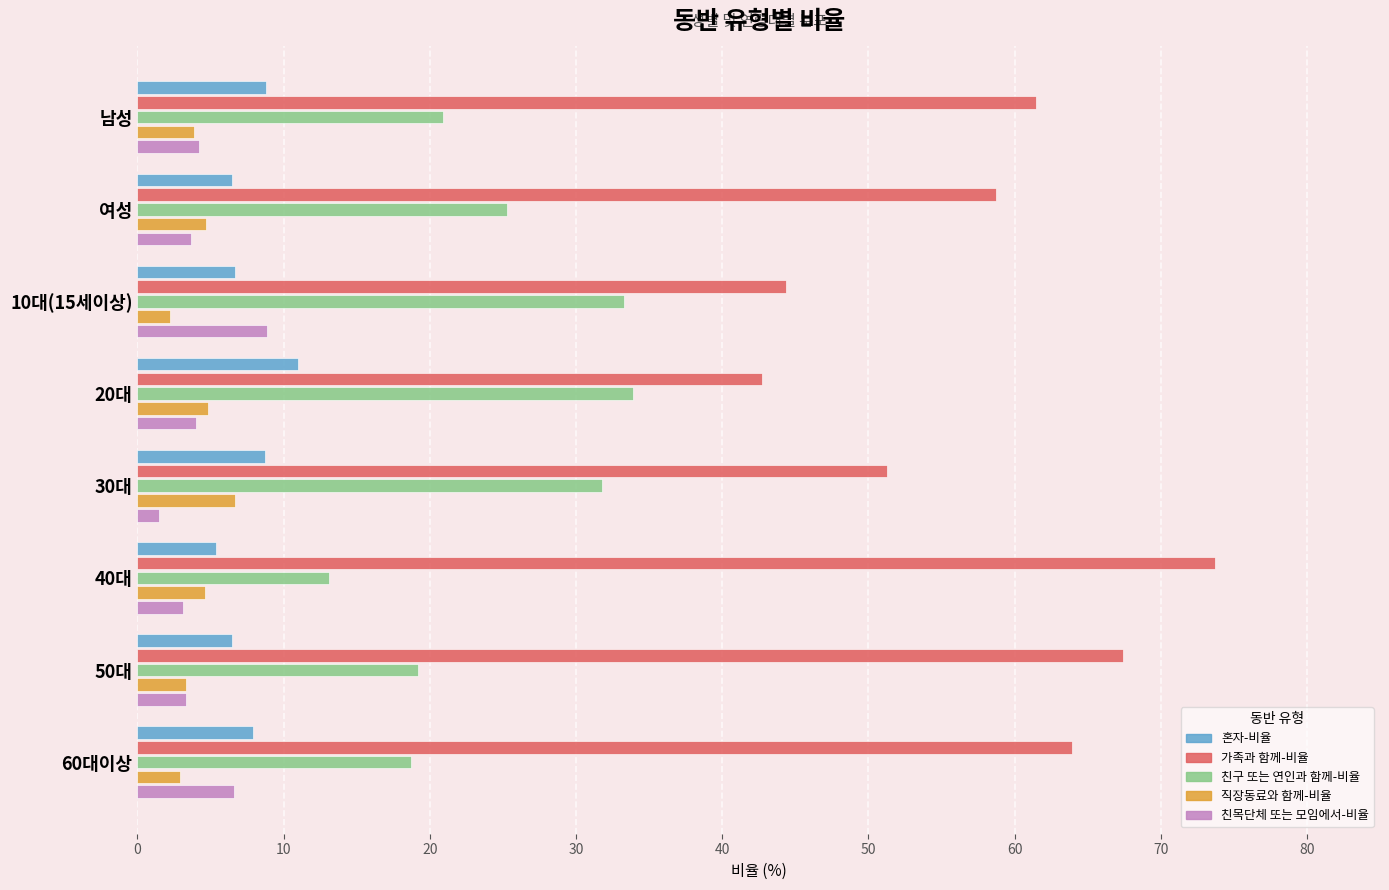

What is the difference between the maximum and second lowest values in the 친목단체 또는 모임에서-비율 series?

5.8